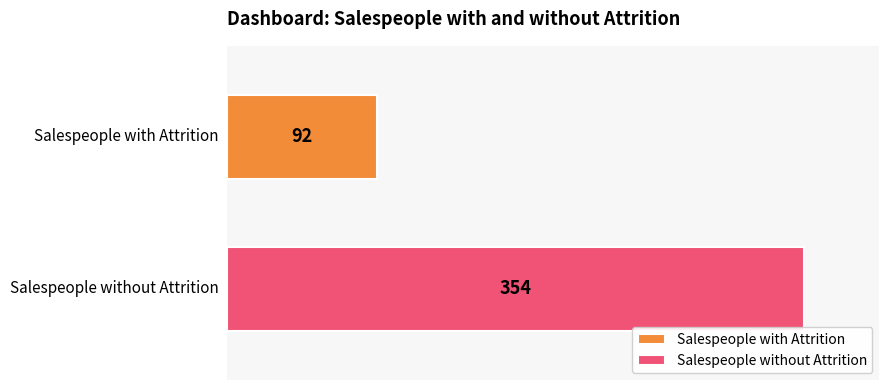

Which series has the largest range (max minus min)?

Salespeople with Attrition